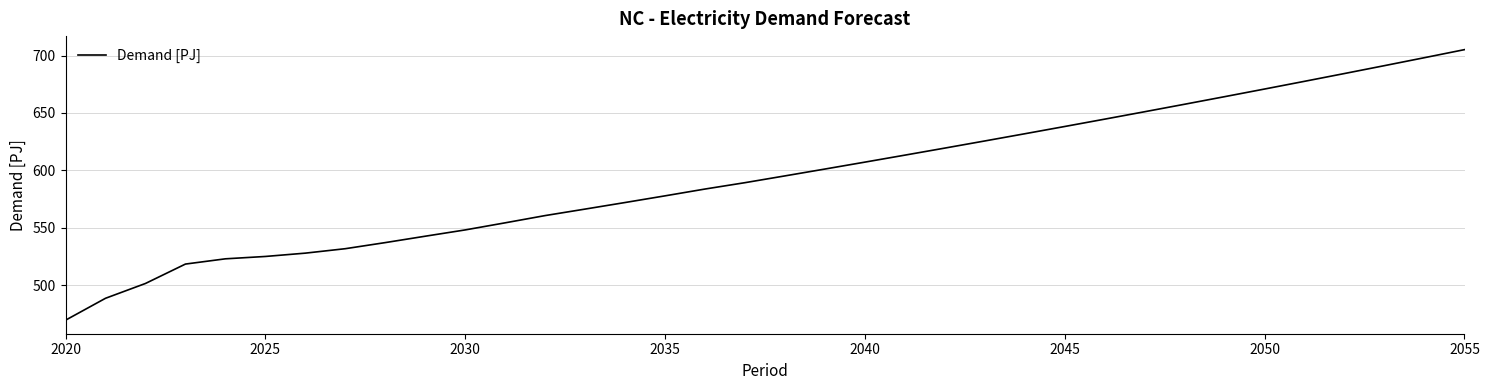

What is the difference between the maximum and minimum values?

235.7